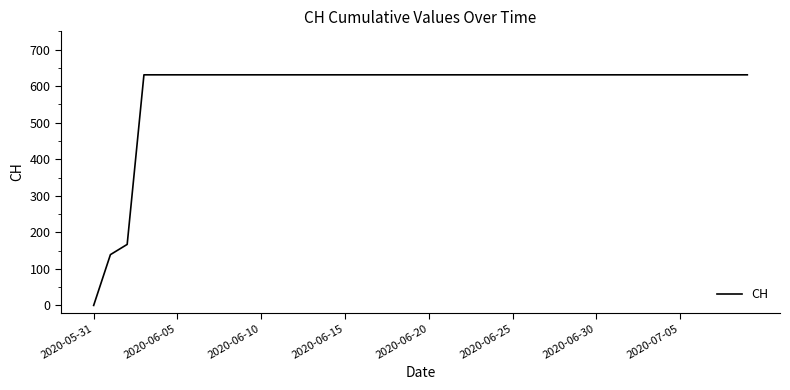

What is the maximum value shown in the chart?

631